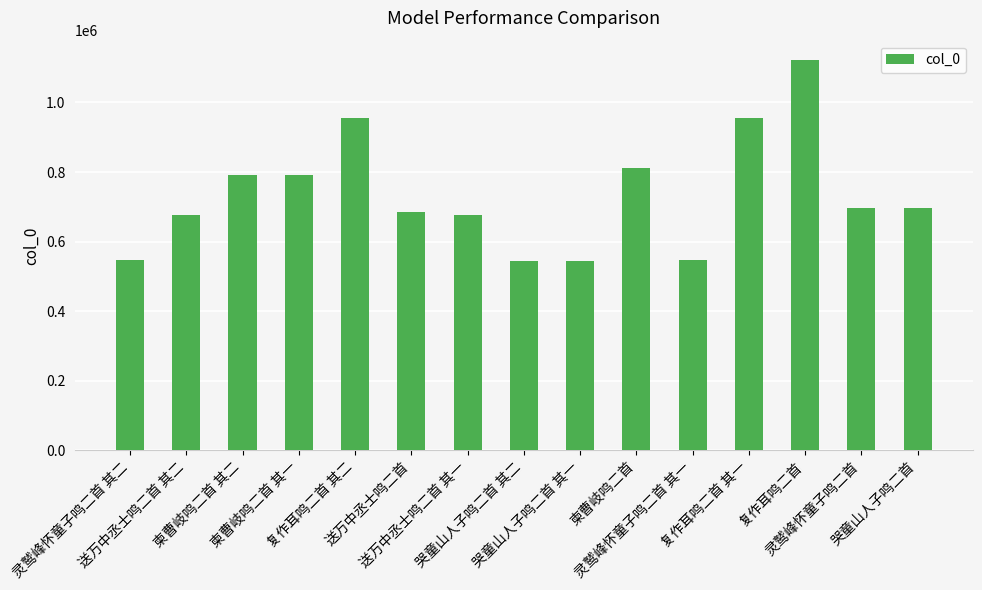

What is the difference between the second highest and minimum values?

412869